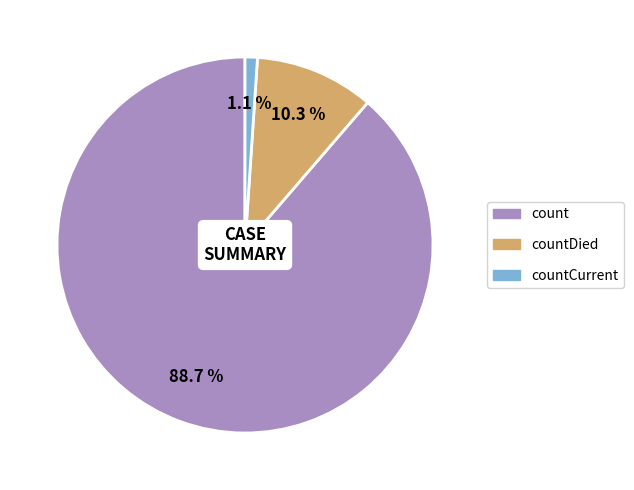

Does any single category account for the majority?

Yes